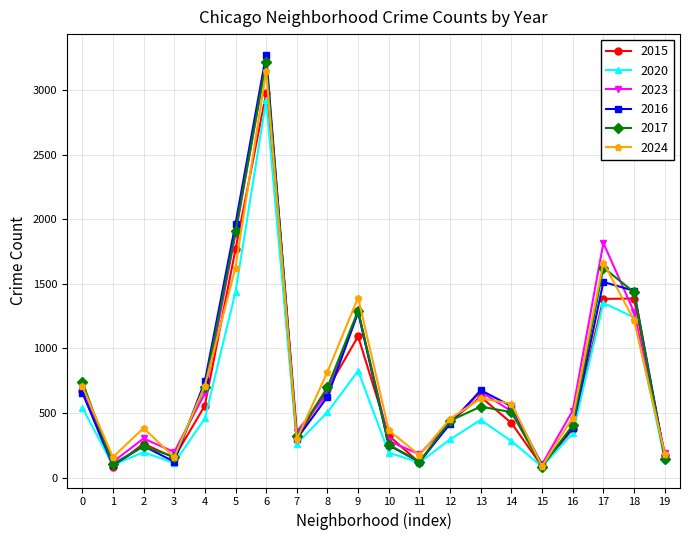

What is the value of the 2020 point at the 20th from the left?

147